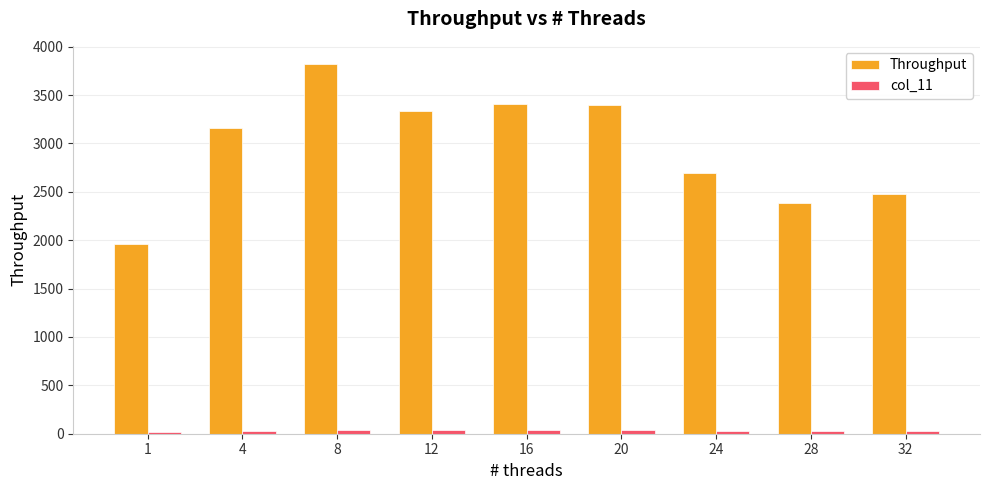

Where does the Throughput series first go above 3162?

4